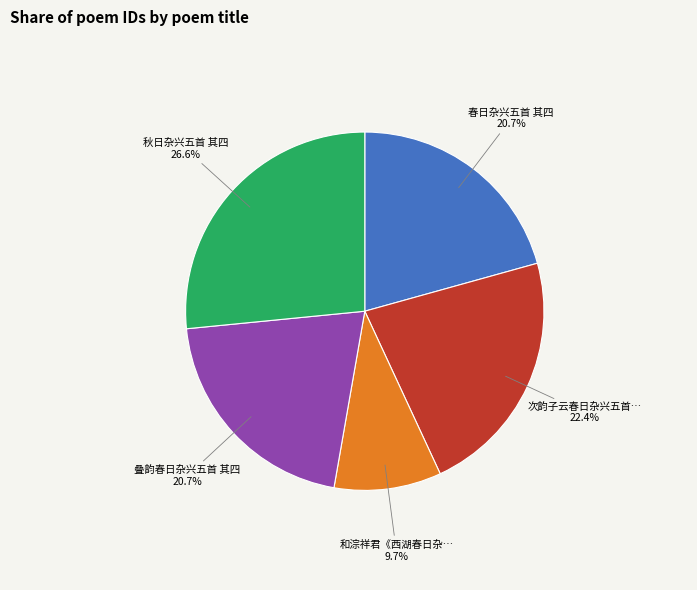

Does any single category account for the majority?

No